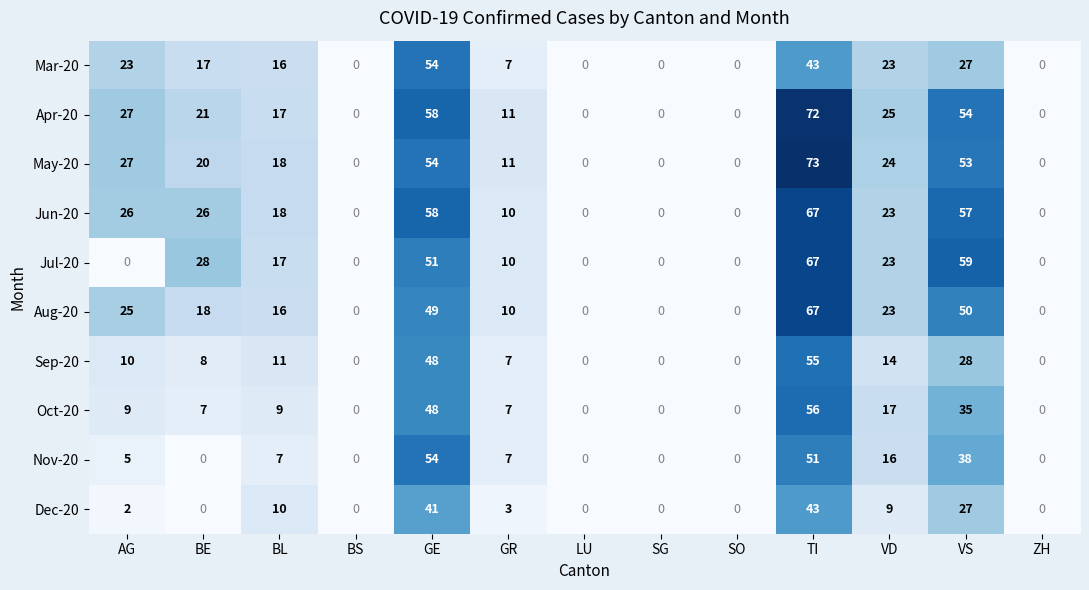

The value of Jun-20 at BE is 26. True or false?

True